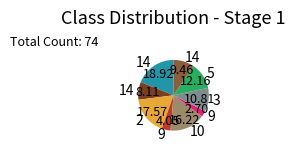

Is there a majority slice in this chart?

No